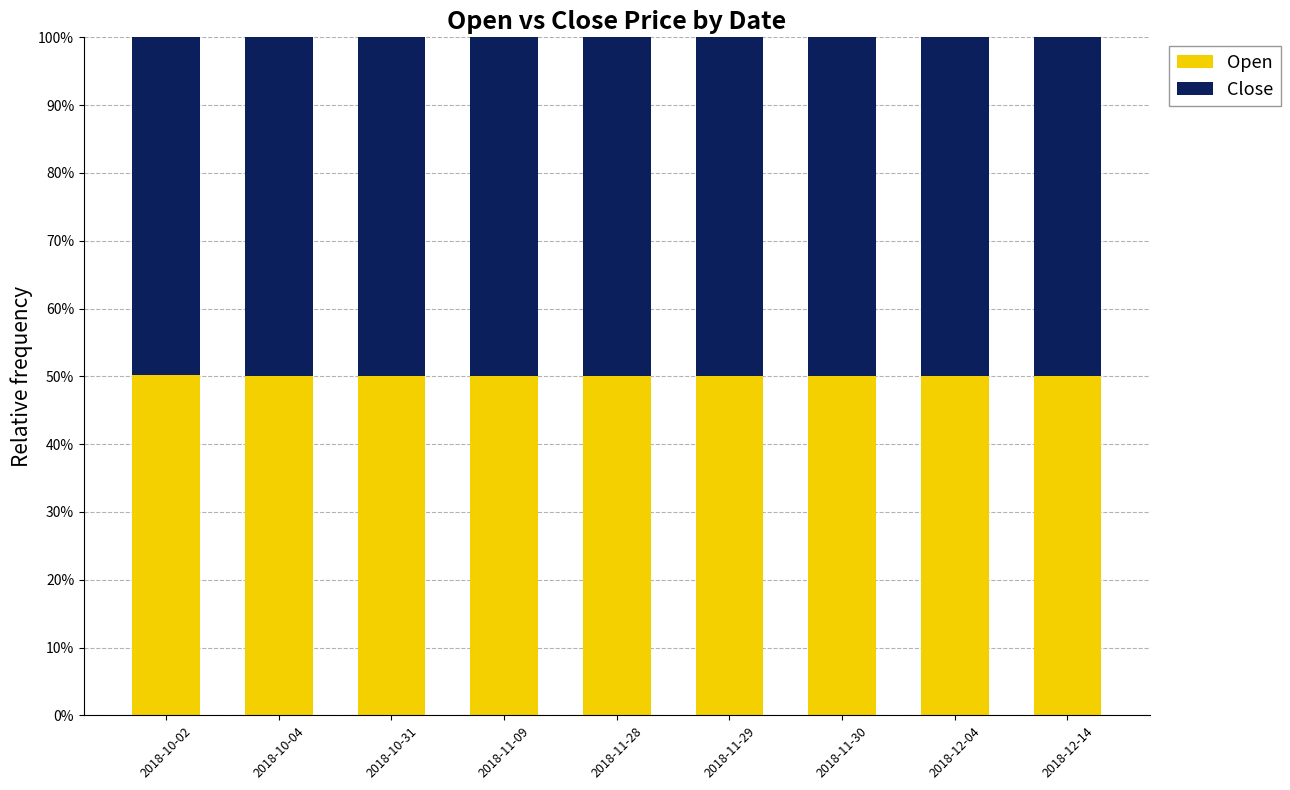

What is the minimum value for Open?

50.0